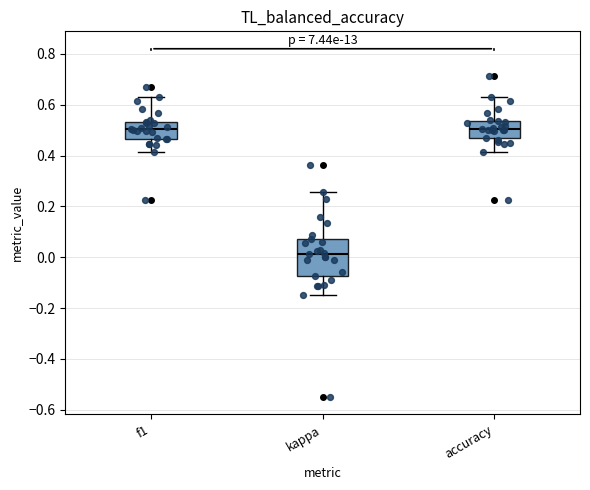

Which box's median line is the lowest?

kappa